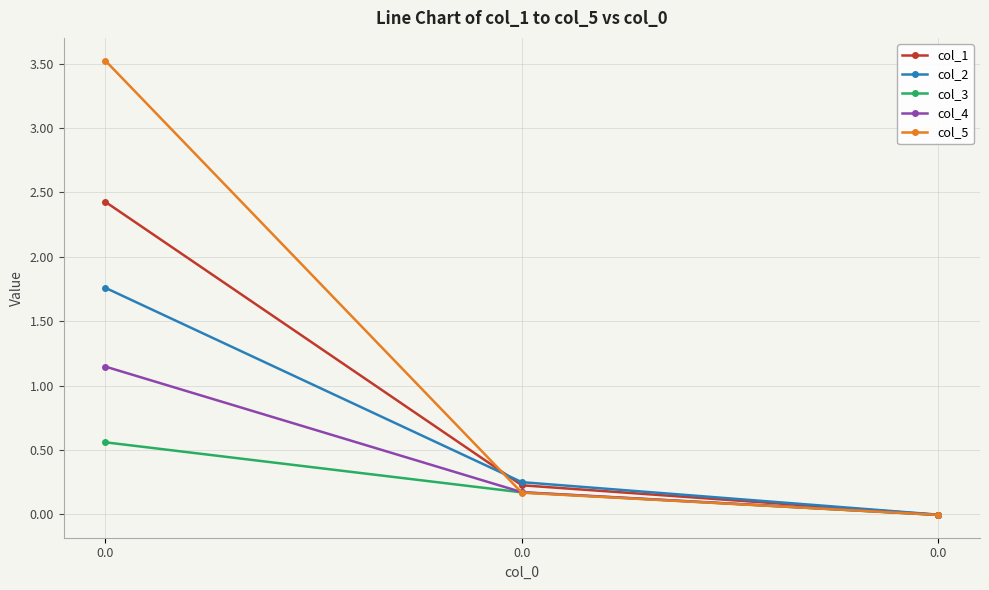

The value of col_5 at 0.0 is 1.8. True or false?

False